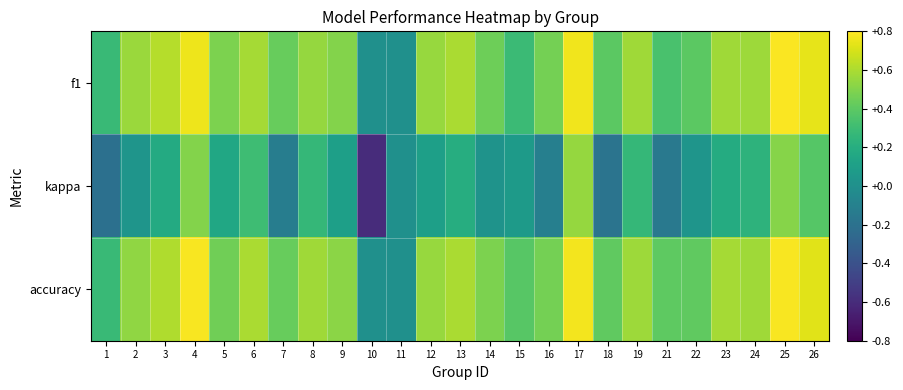

Which series changed the most between 6 and 7?

kappa